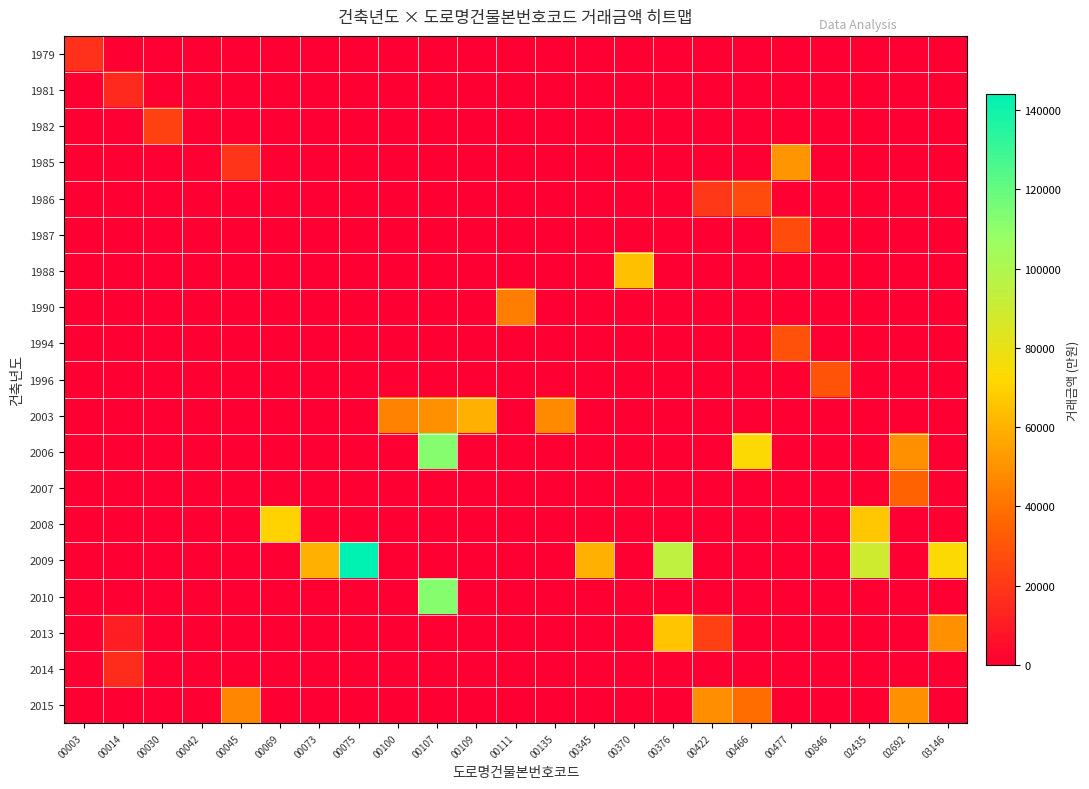

Which series has the largest range (max minus min)?

2009